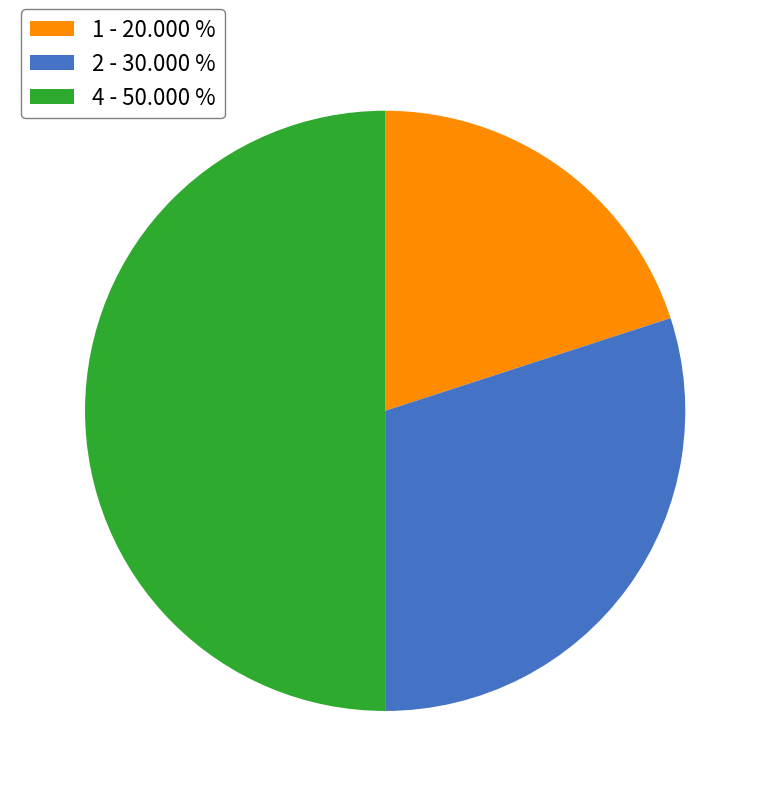

Does 2 - 30.000 % account for over 50% of the chart?

No